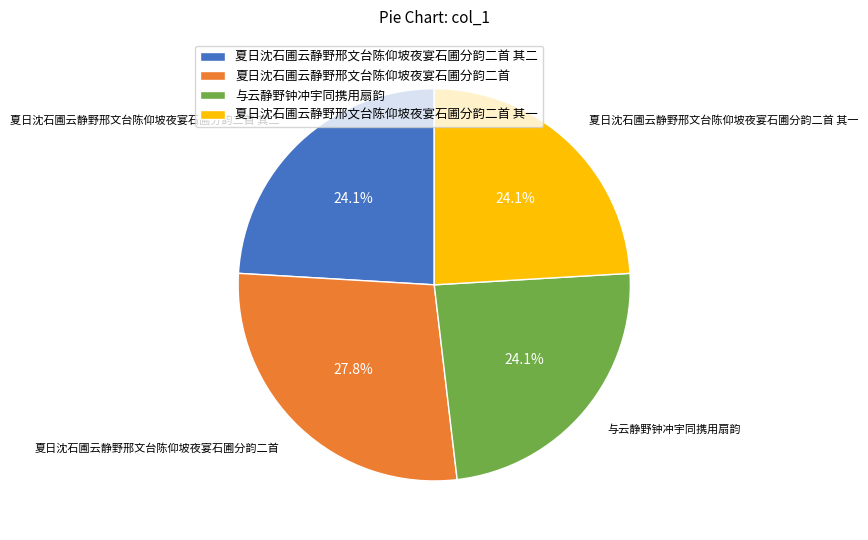

Is it true that 夏日沈石圃云静野邢文台陈仰坡夜宴石圃分韵二首 其一 is 12% of the pie?

False